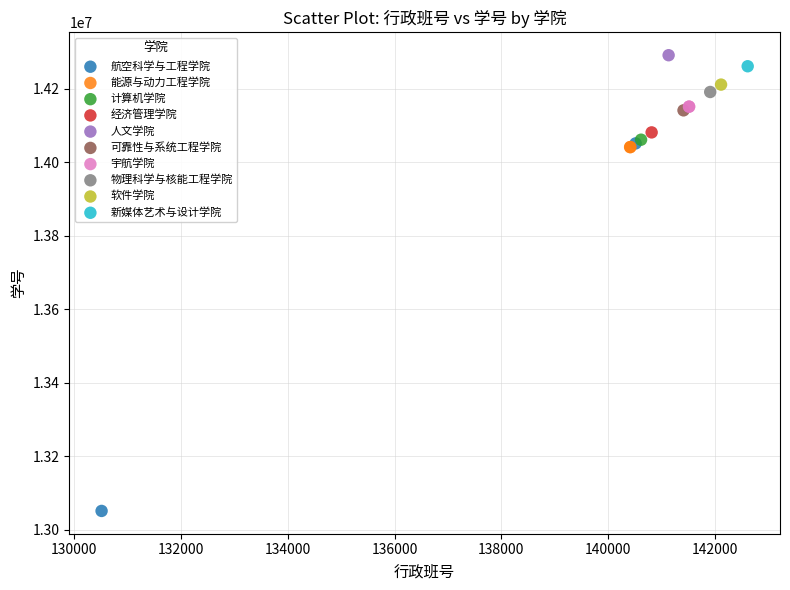

What are all the series names shown in the legend?

航空科学与工程学院, 能源与动力工程学院, 计算机学院, 经济管理学院, 人文学院, 可靠性与系统工程学院, 宇航学院, 物理科学与核能工程学院, 软件学院, 新媒体艺术与设计学院